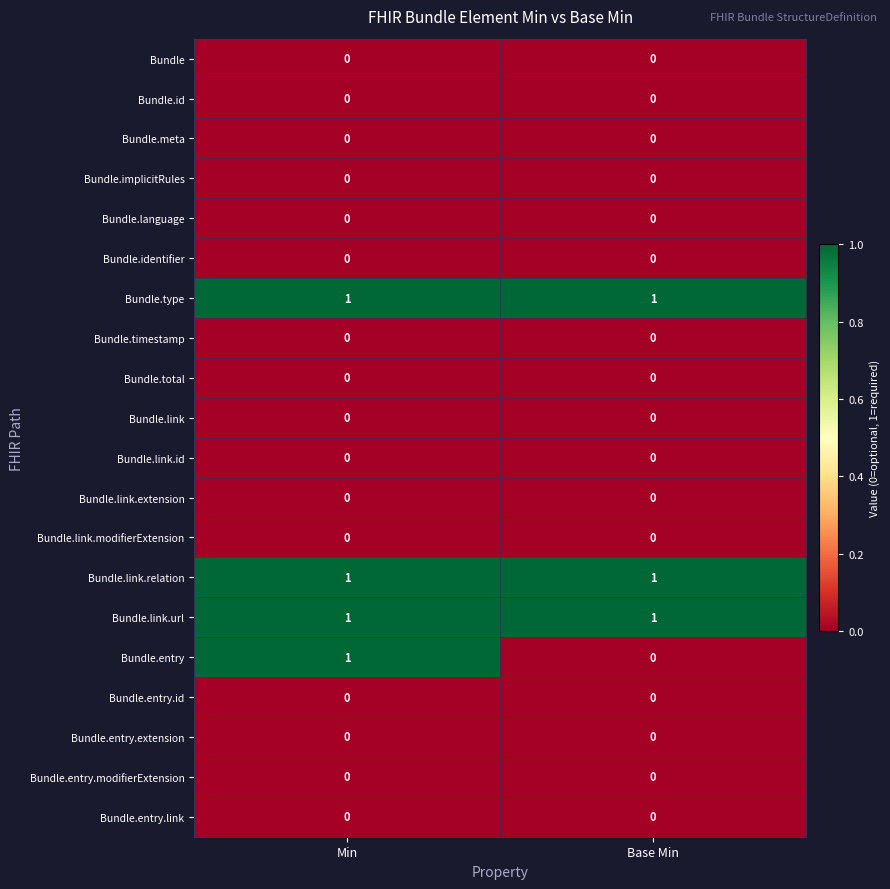

Between Min and Base Min, which series saw the biggest shift?

Bundle.entry